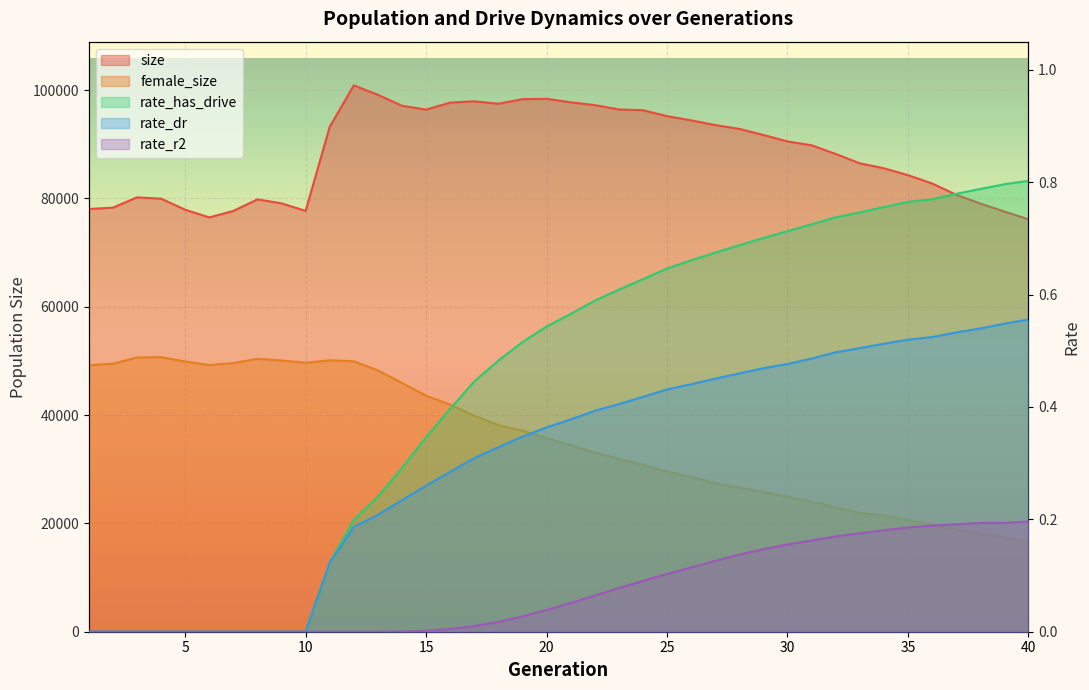

Which category has the highest value in the female_size series?

4